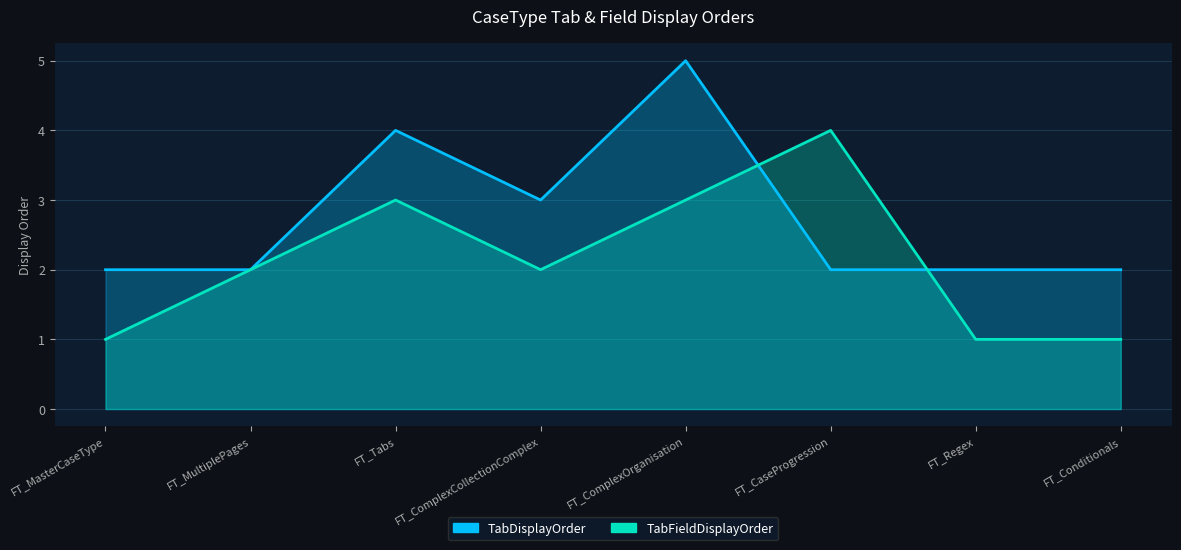

Where is the first local maximum for TabFieldDisplayOrder?

FT_Tabs